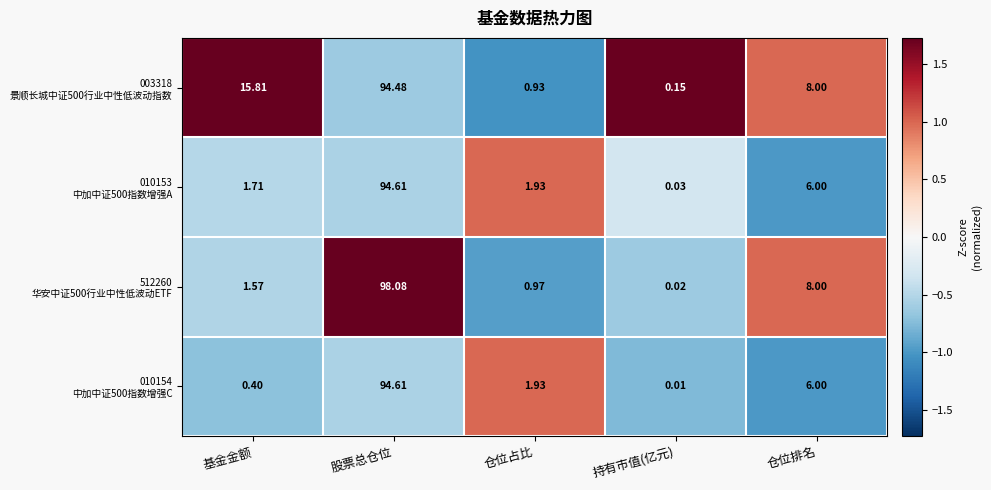

Which category has the lowest value across all series?

持有市值(亿元)